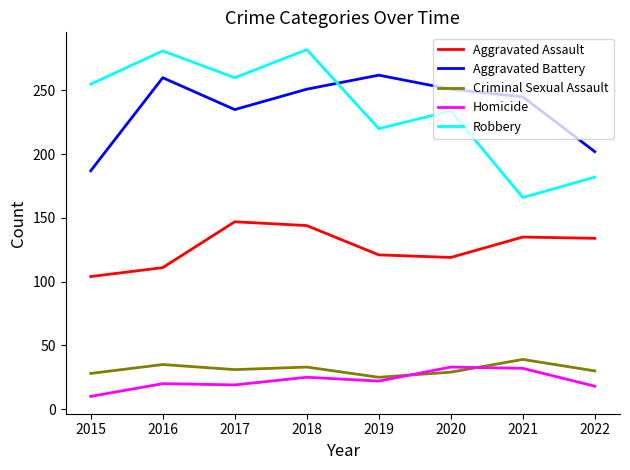

True or false: Aggravated Battery and Homicide cross at least once.

False